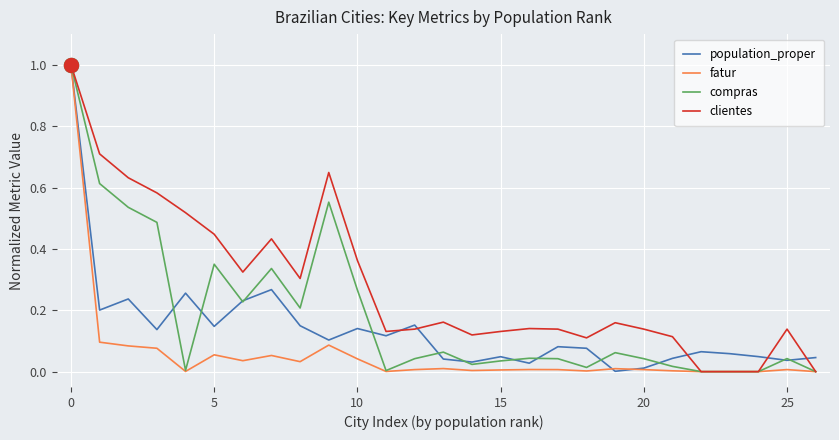

List the series in order of their overall mean, highest first.

clientes, compras, population_proper, fatur